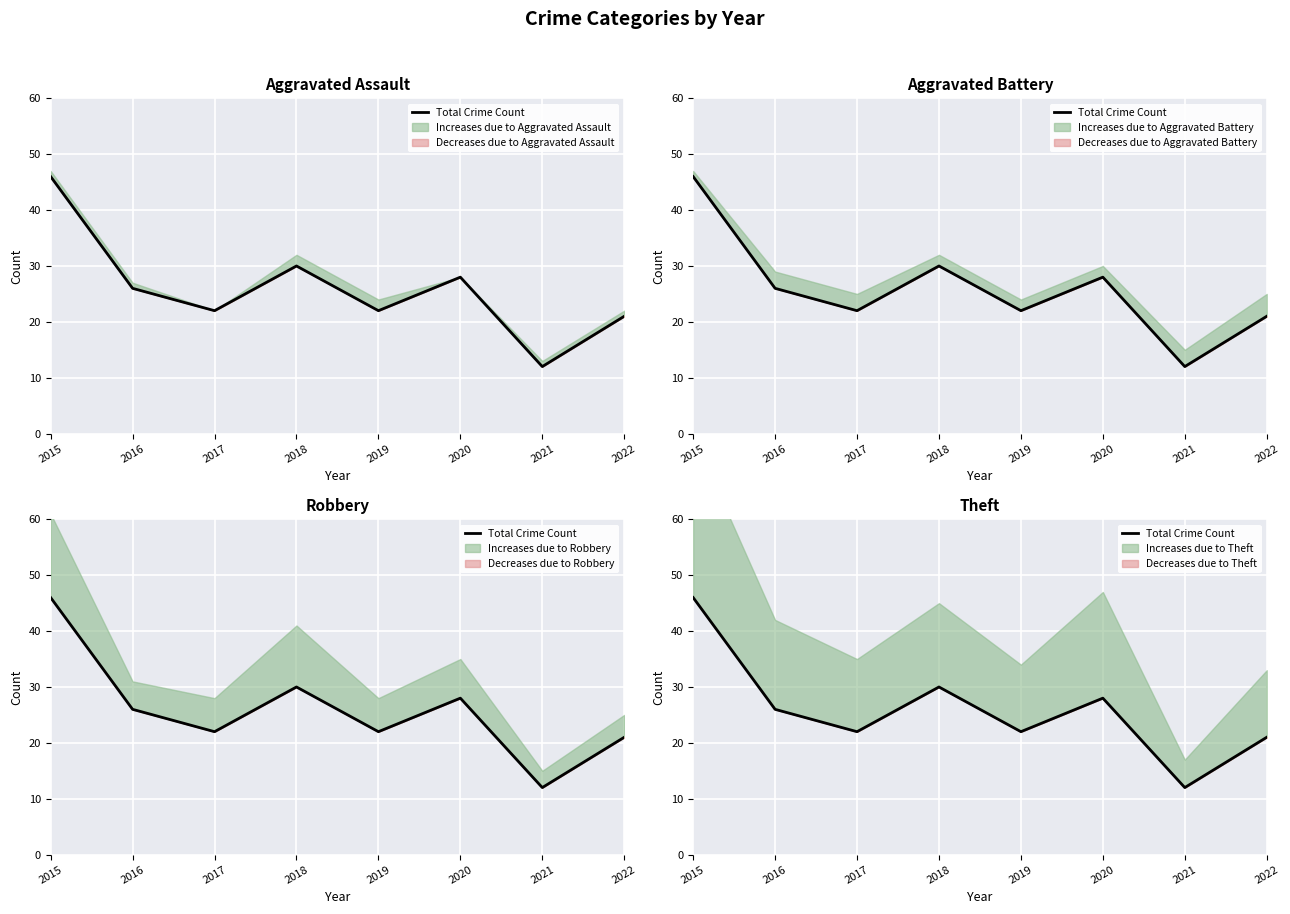

Which has a higher value, 2018 or 2022?

2018